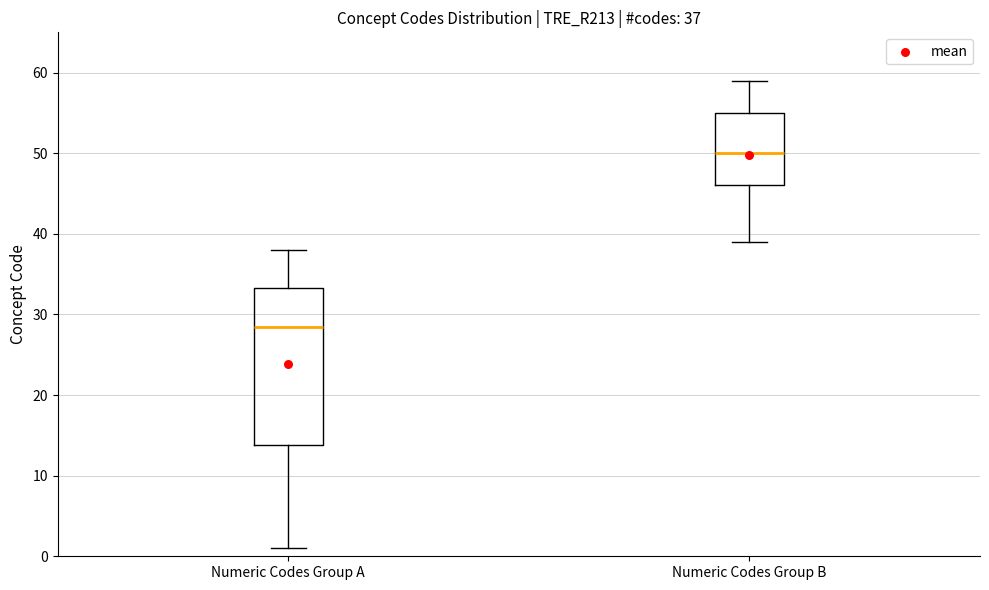

Comparing the boxes themselves (not the whiskers), which one is the tallest?

Numeric Codes Group A